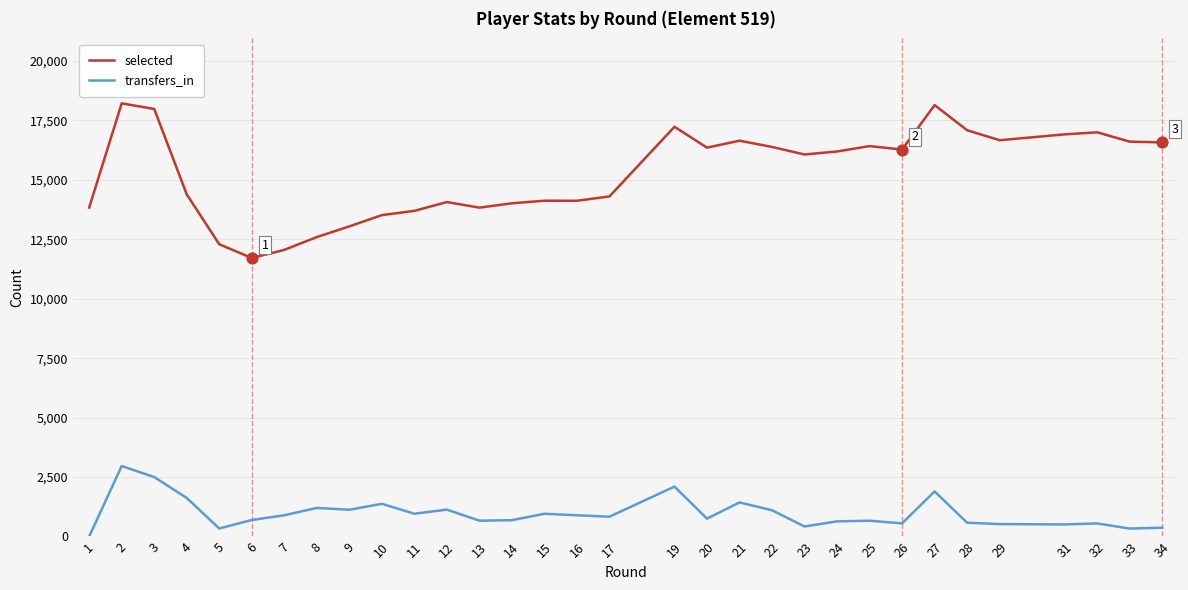

Which series has the largest Y range (max minus min)?

selected